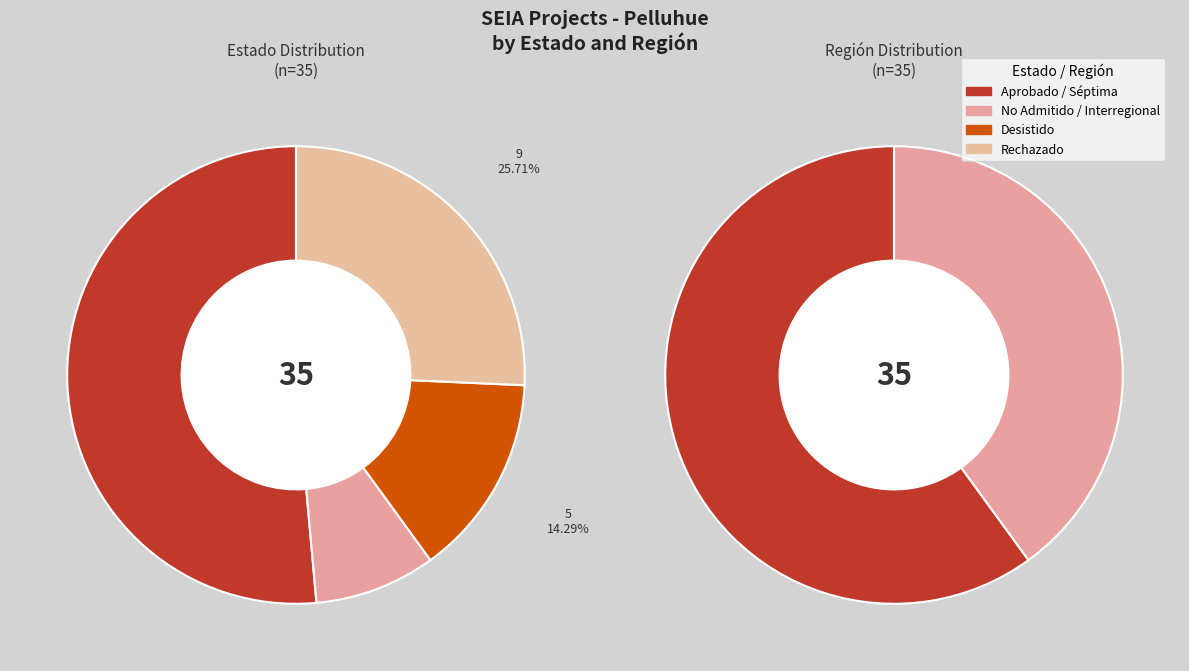

To the nearest percent, what is the average slice percentage?

33%